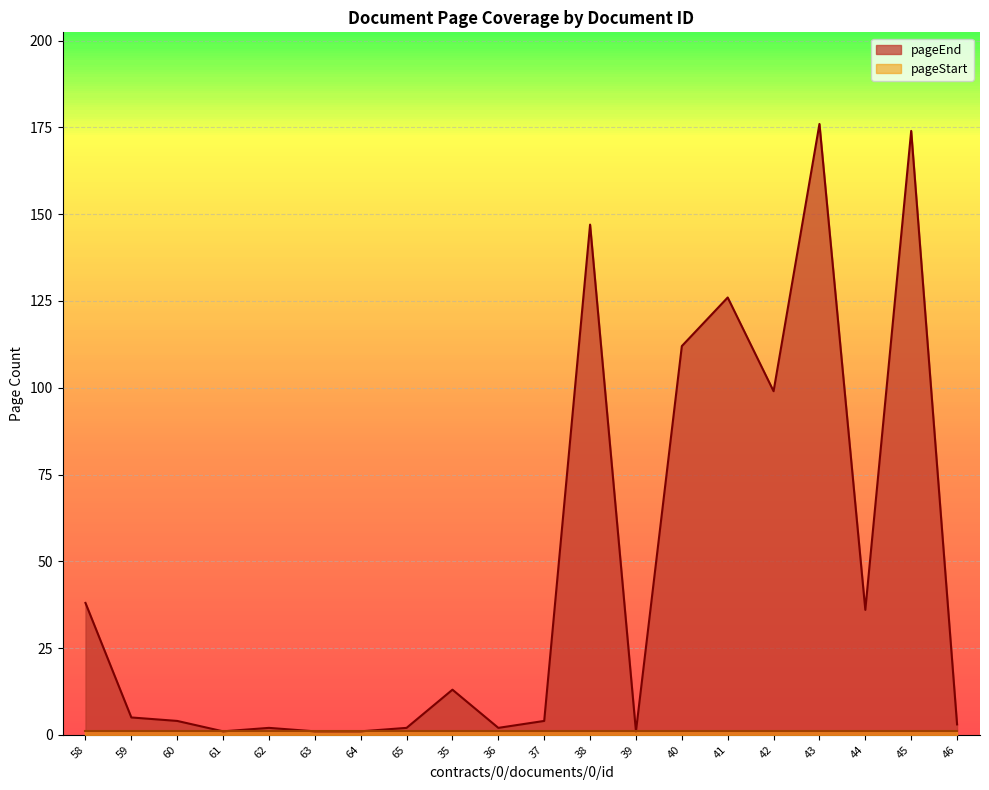

Reading left to right, transcribe all the data shown in this chart.

38	5	4	1	2	1	1	2	13	2	4	147	1	112	126	99	176	36	174	3